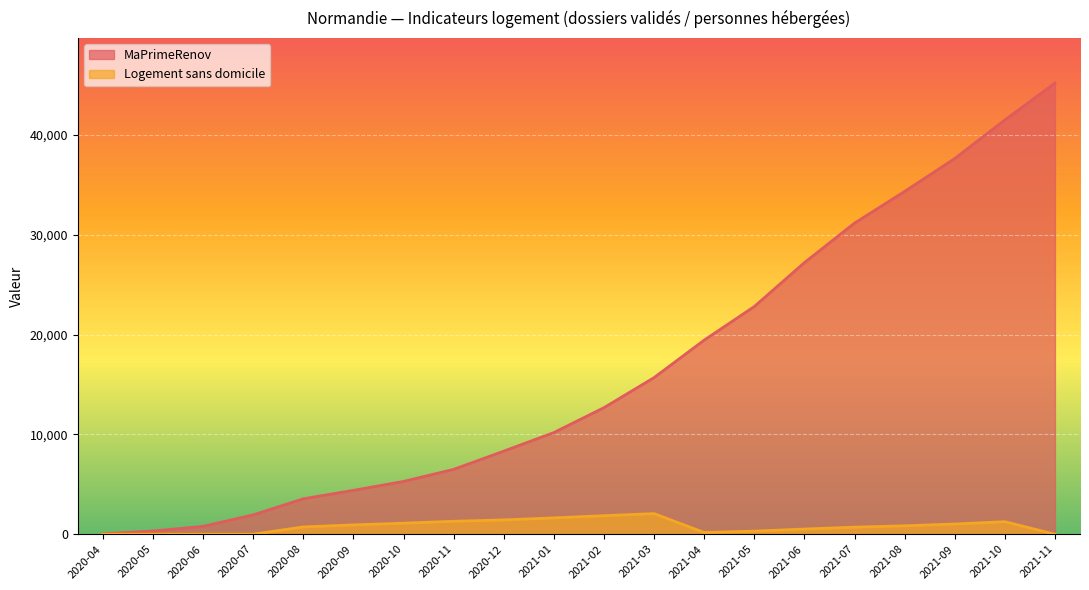

True or false: MaPrimeRenov and Logement sans domicile cross at least once.

False